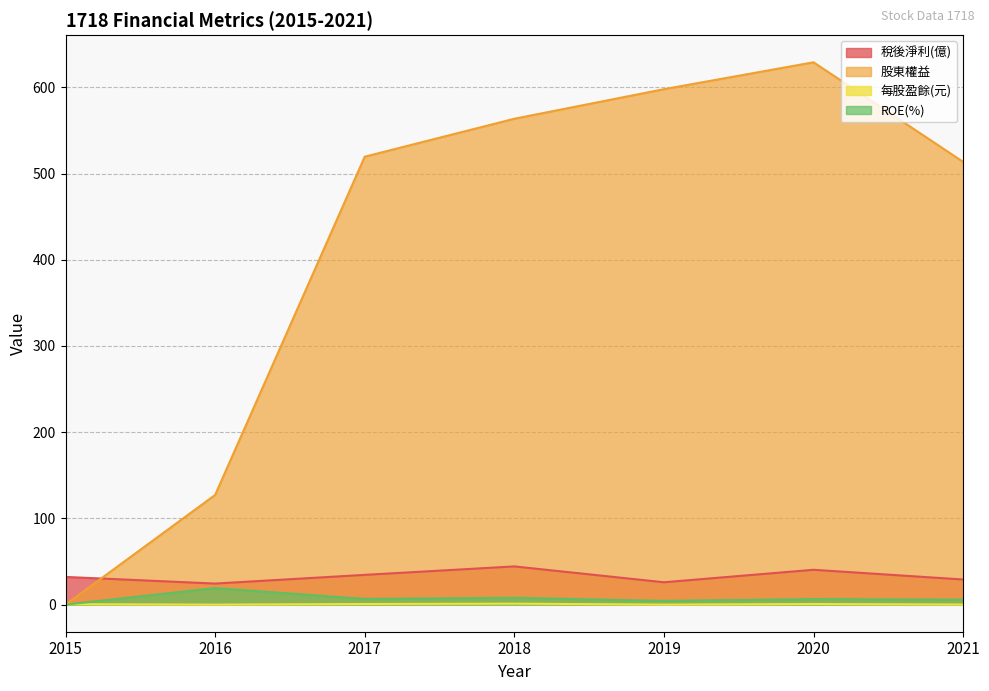

What is the value of the 稅後淨利(億) point at the 4th from the left?

44.3